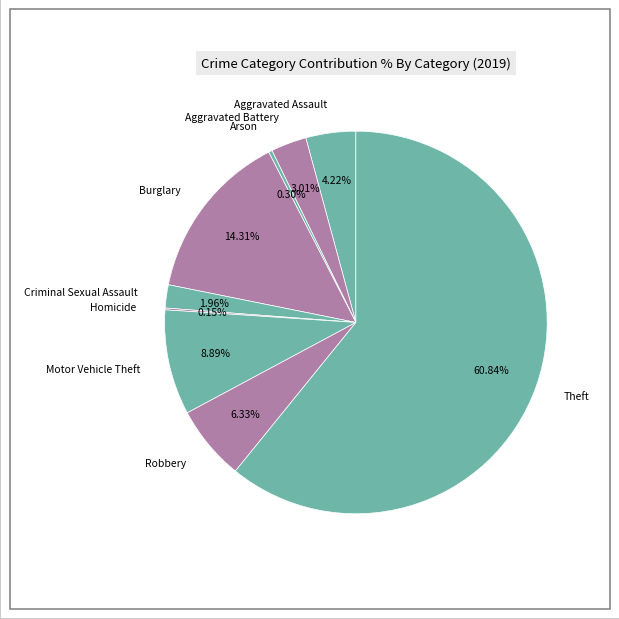

Is it true that Robbery is 6% of the pie?

True